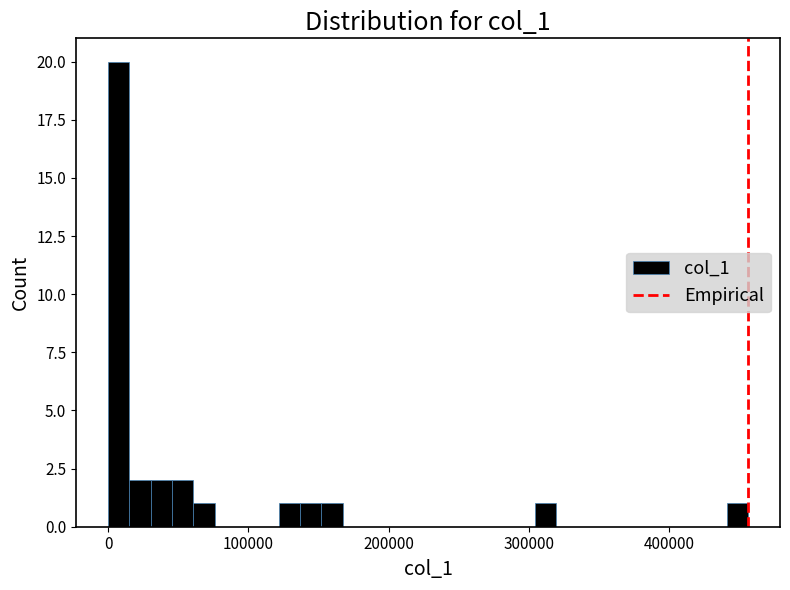

Read against the x-axis, roughly where is the centre of the tallest bar?

10000